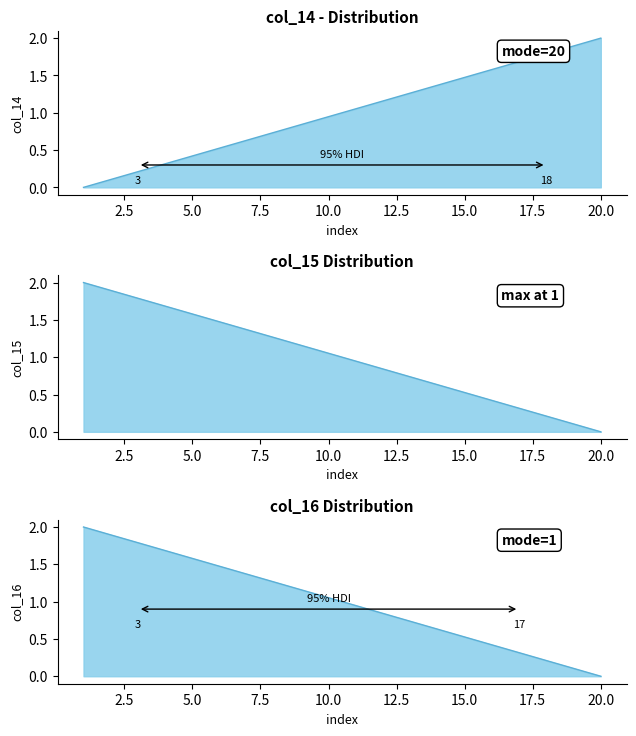

At 7, list the series in order from smallest to largest.

col_14, col_15, col_16